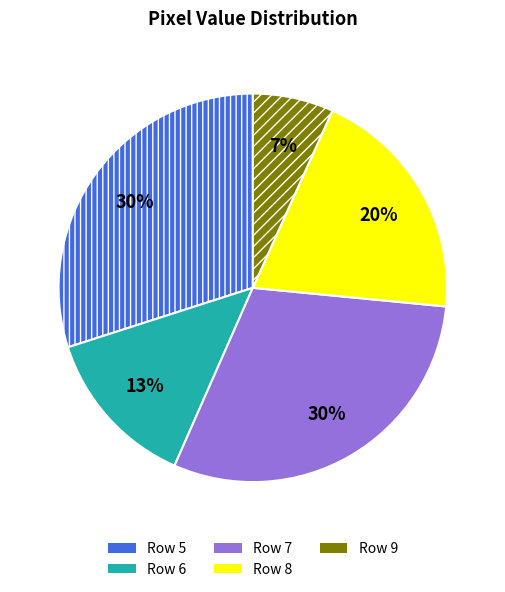

Which category has the smallest portion of the pie?

Row 9